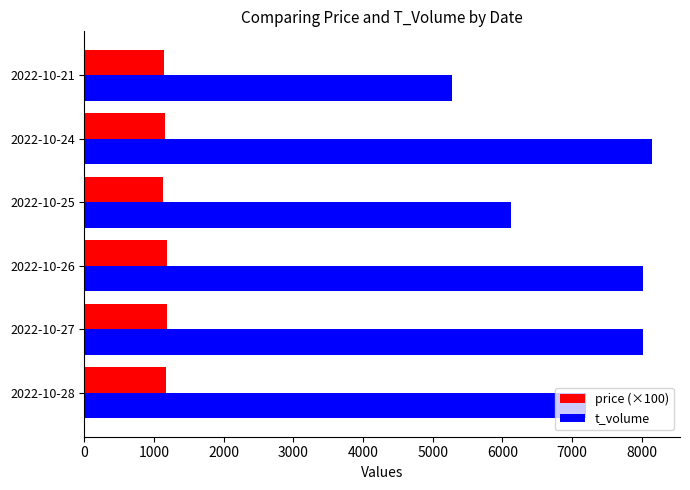

Where is t_volume nearest to the value 6705?

2022-10-28